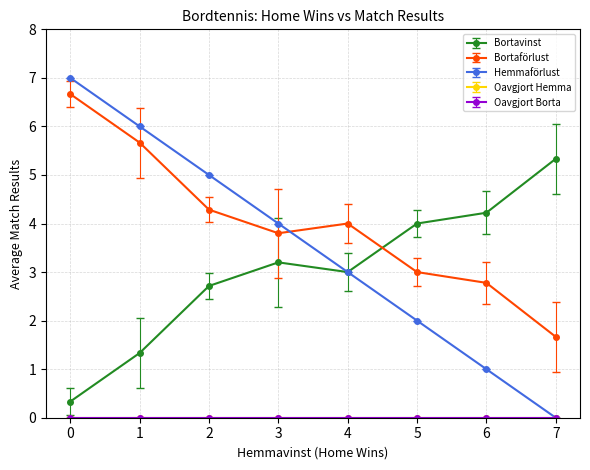

What is the sum of the Hemmaförlust values at 0 and 1?

13.0